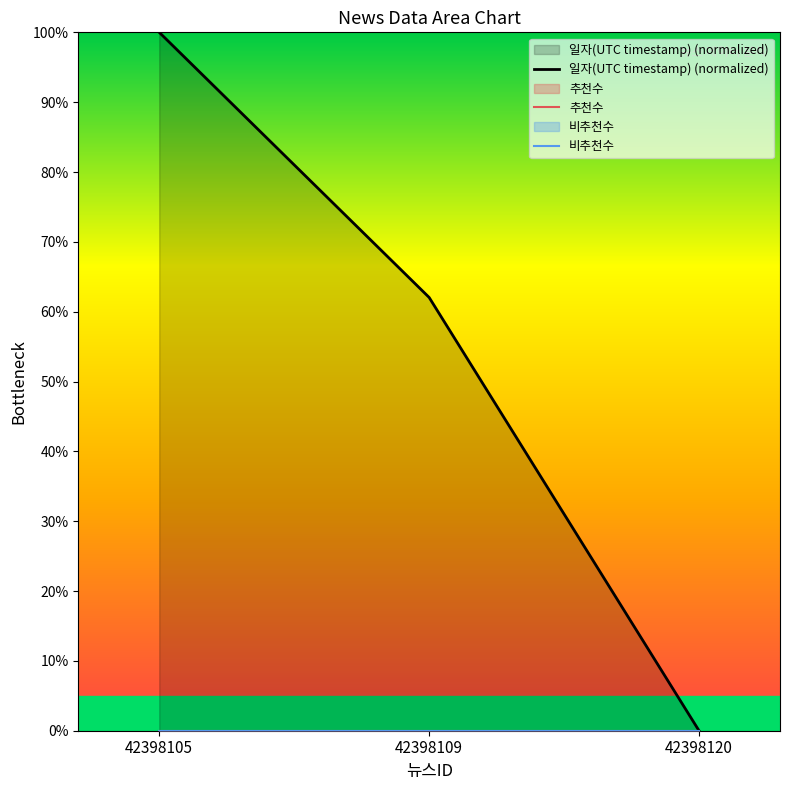

Reading left to right, what are all the values shown in this chart?

일자(UTC timestamp) (normalized): 42398105=100.0	42398109=62.0	42398120=0.0
추천수: 42398105=0.0	42398109=0.0	42398120=0.0
비추천수: 42398105=0.0	42398109=0.0	42398120=0.0